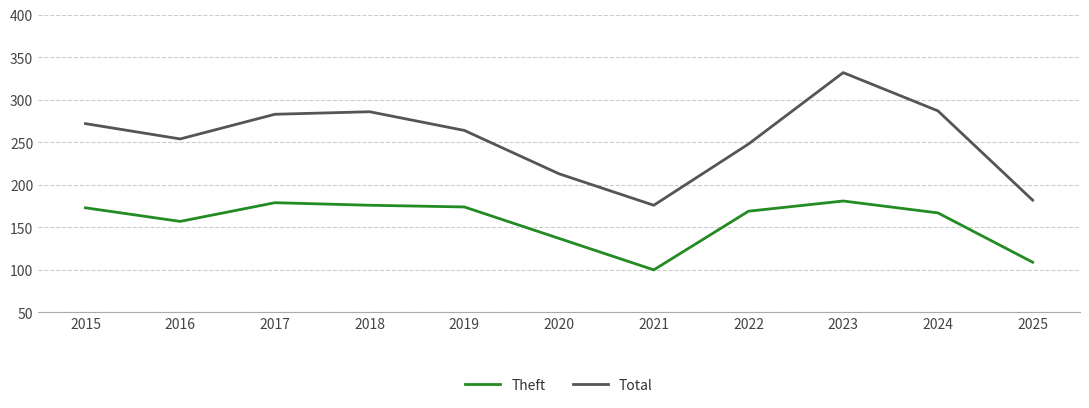

At how many categories does at least one series exceed 188?

9